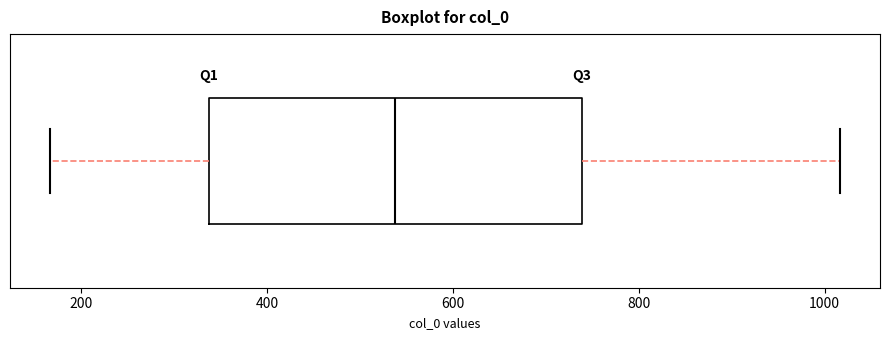

Read this box plot against the x-axis: the position of the median line, the range covered by the box, and the ends of both whiskers. The values are not printed on the chart, so give them approximately, as read against the axis.

median 540, box 340 to 740, whiskers 160 to 1020